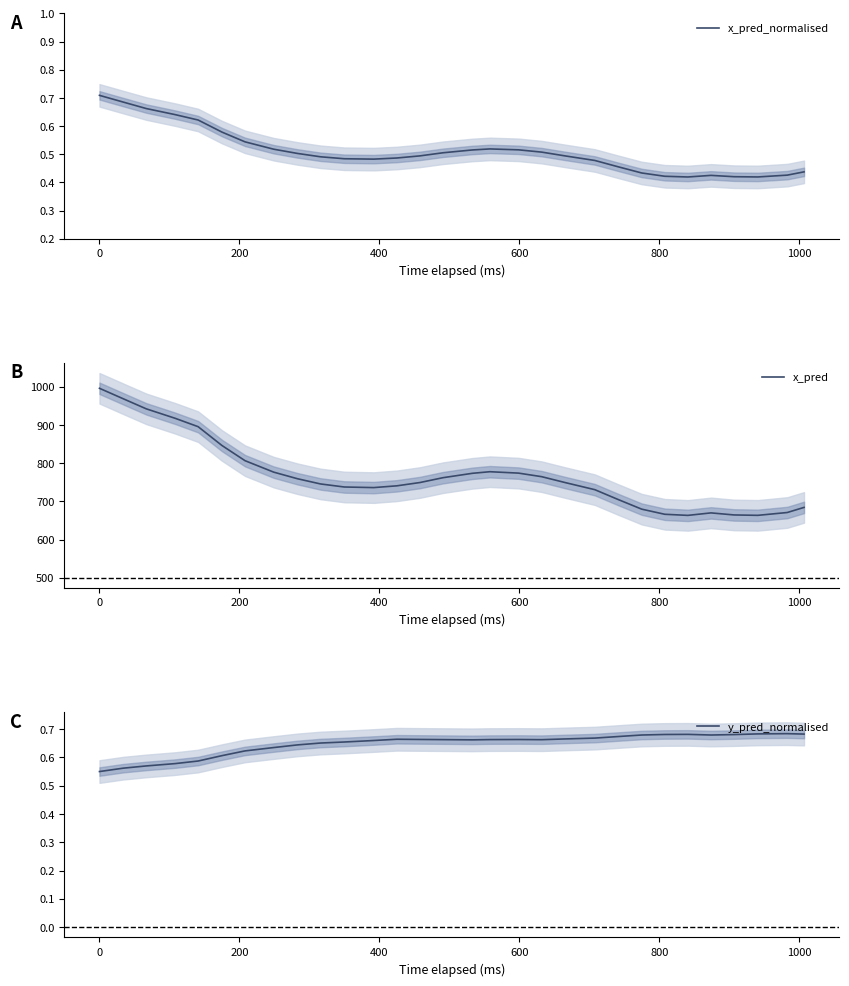

Rank the series by their maximum value, from lowest to highest.

y_pred_normalised, x_pred_normalised, x_pred